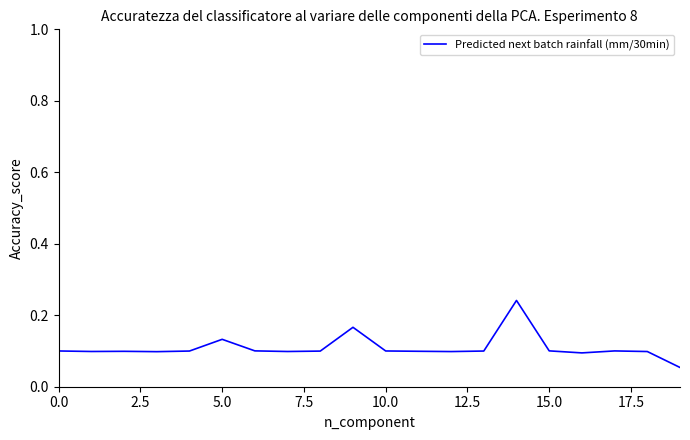

True or false: the data shows 0.1 at 15.0.

True